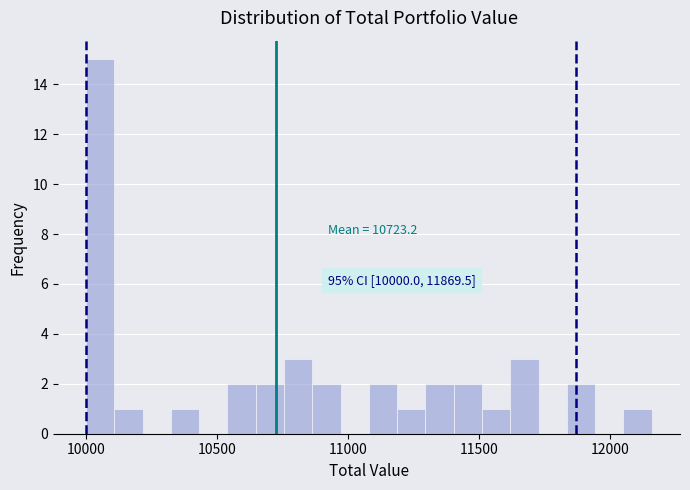

Around what value on the x-axis is the tallest bar? Give the approximate position of its centre, as read against the axis.

10050